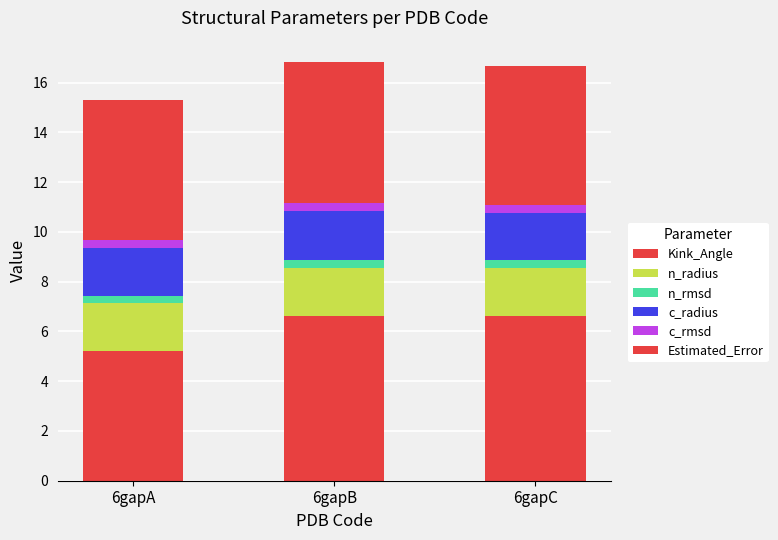

Which has a higher value, 6gapB or 6gapA?

6gapB